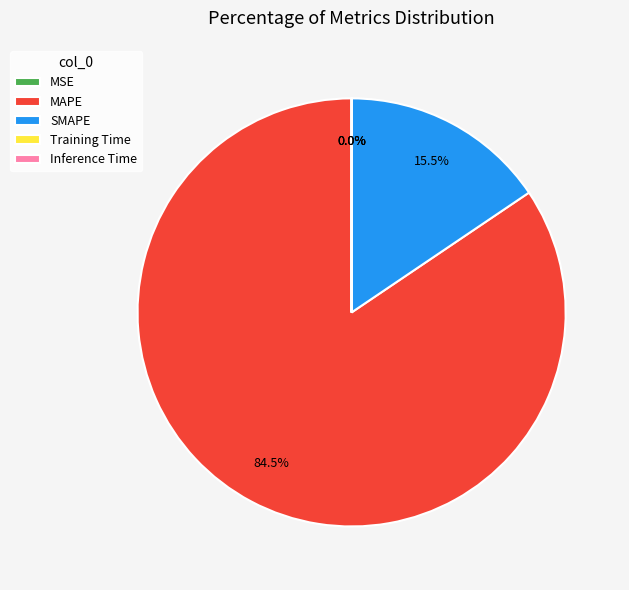

Which slice is the largest?

MAPE